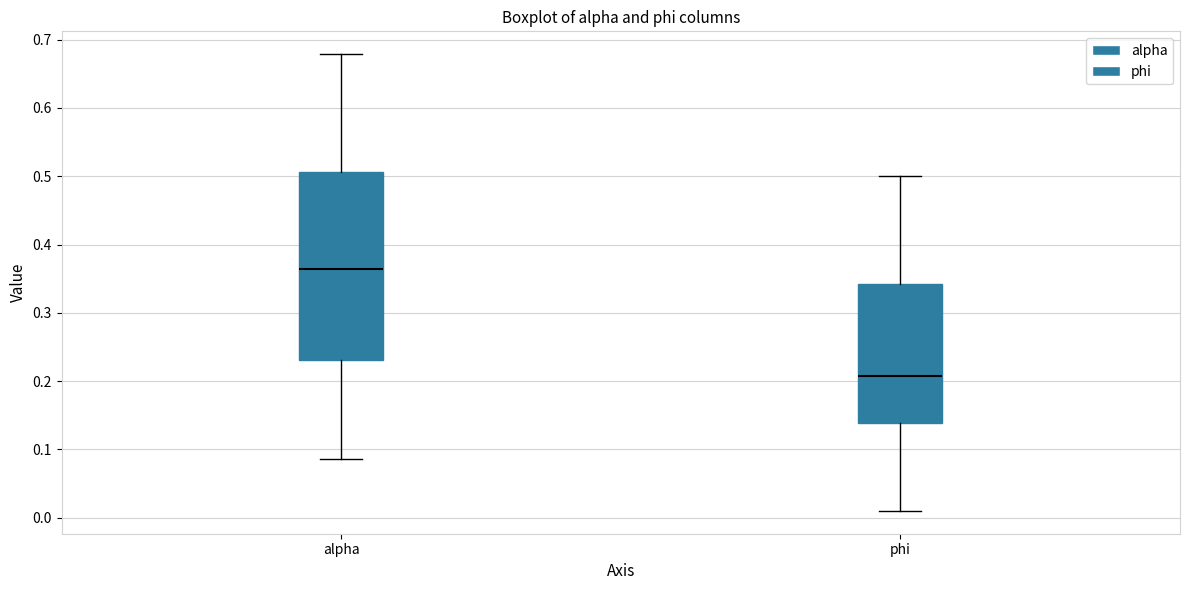

Which box's median line is the highest?

alpha